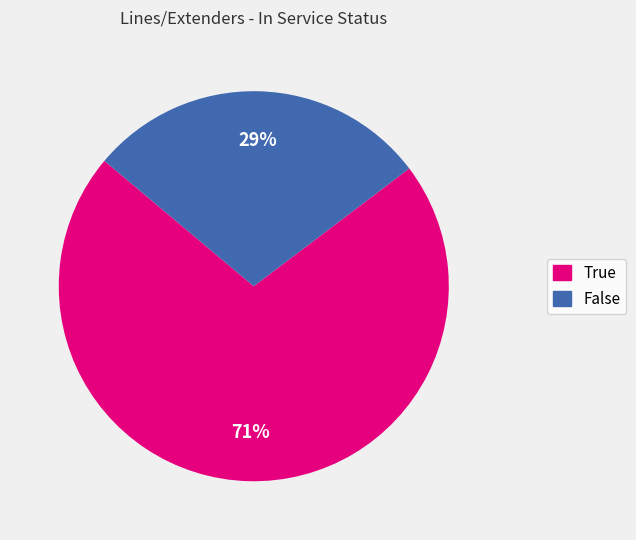

Is the sum of False and True greater than half?

Yes